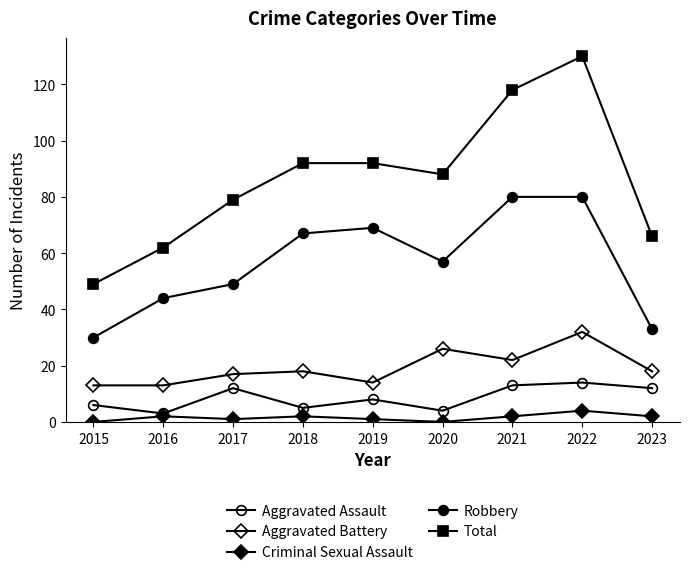

Rank the categories by Criminal Sexual Assault value from highest to lowest.

2022, 2016, 2018, 2021, 2023, 2017, 2019, 2015, 2020